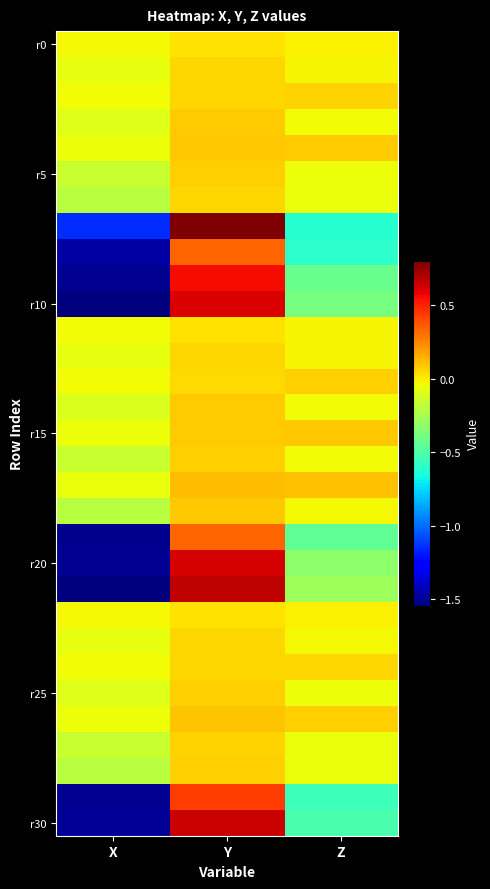

At which category is the sum across all series the highest?

Y